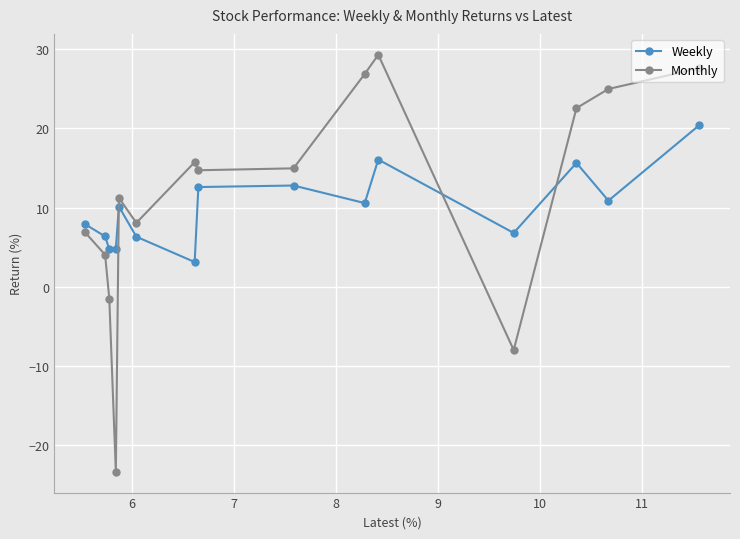

Which series has the widest spread of values?

Monthly